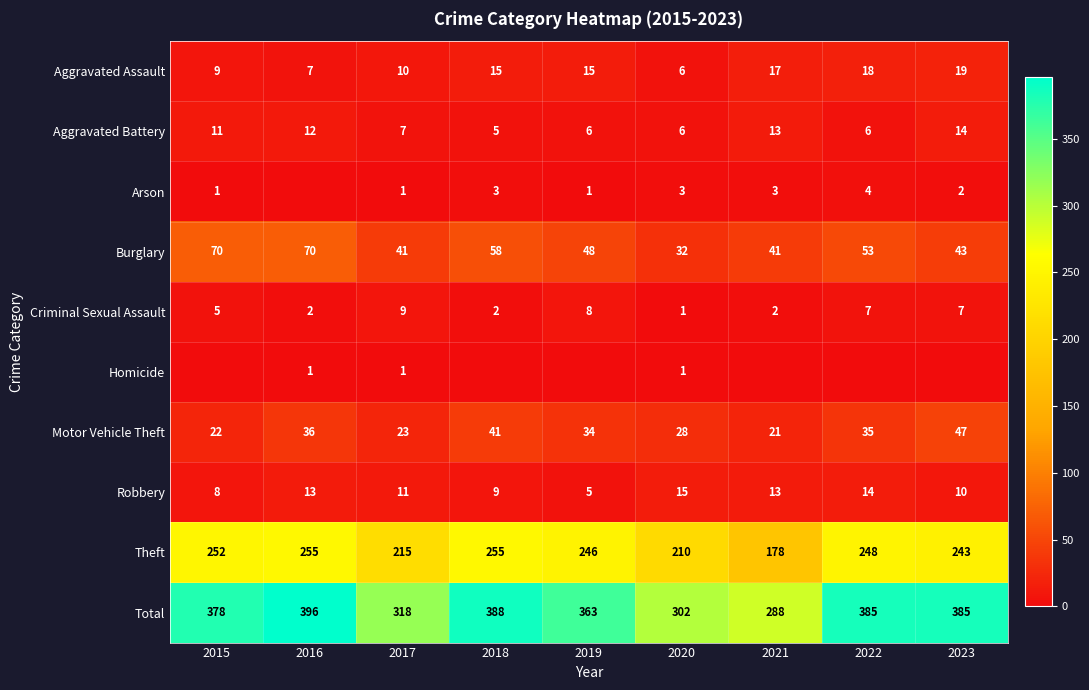

True or false: Motor Vehicle Theft has a value of 21 at 2021.

True